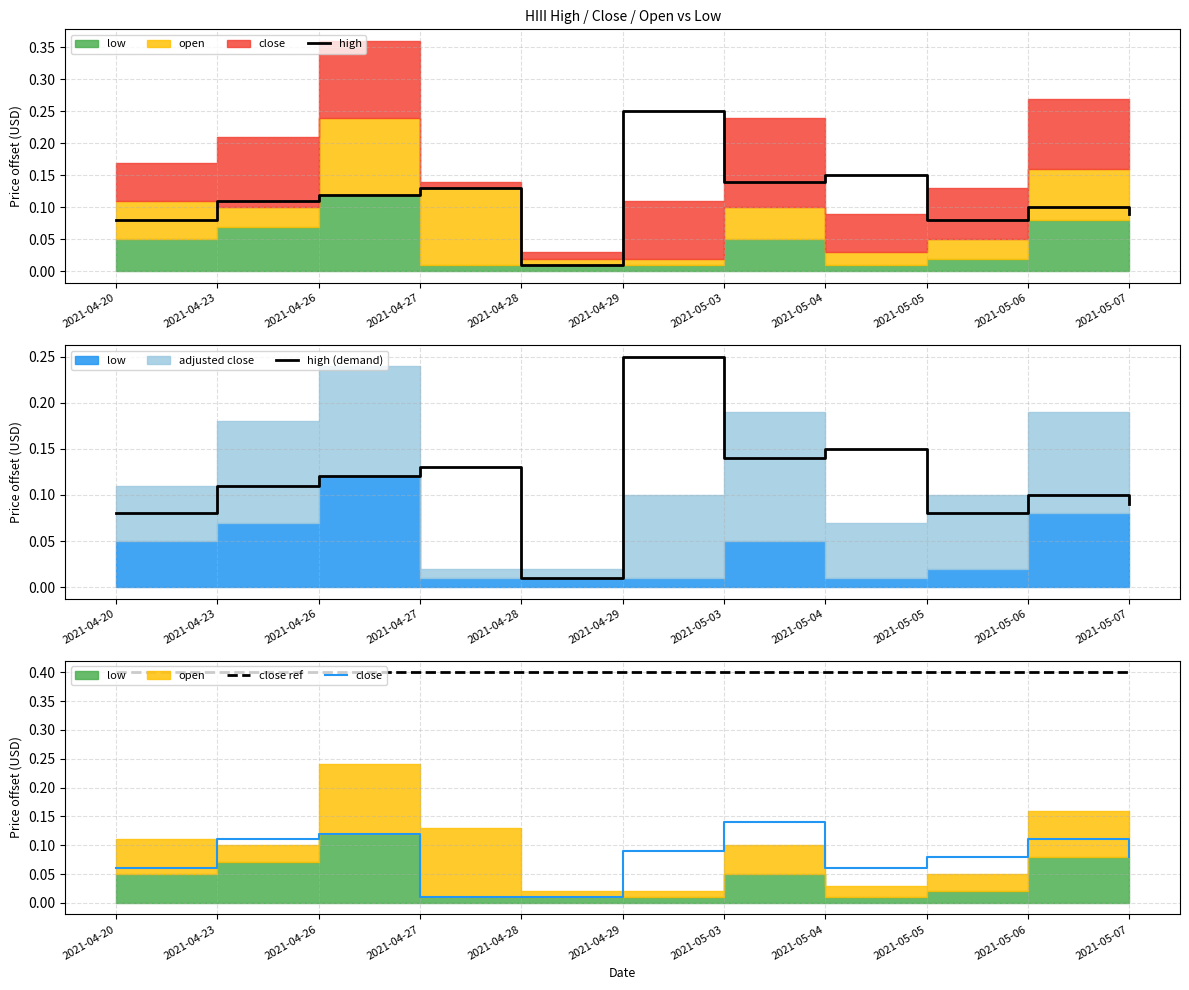

At which label does high reach its minimum?

2021-04-28